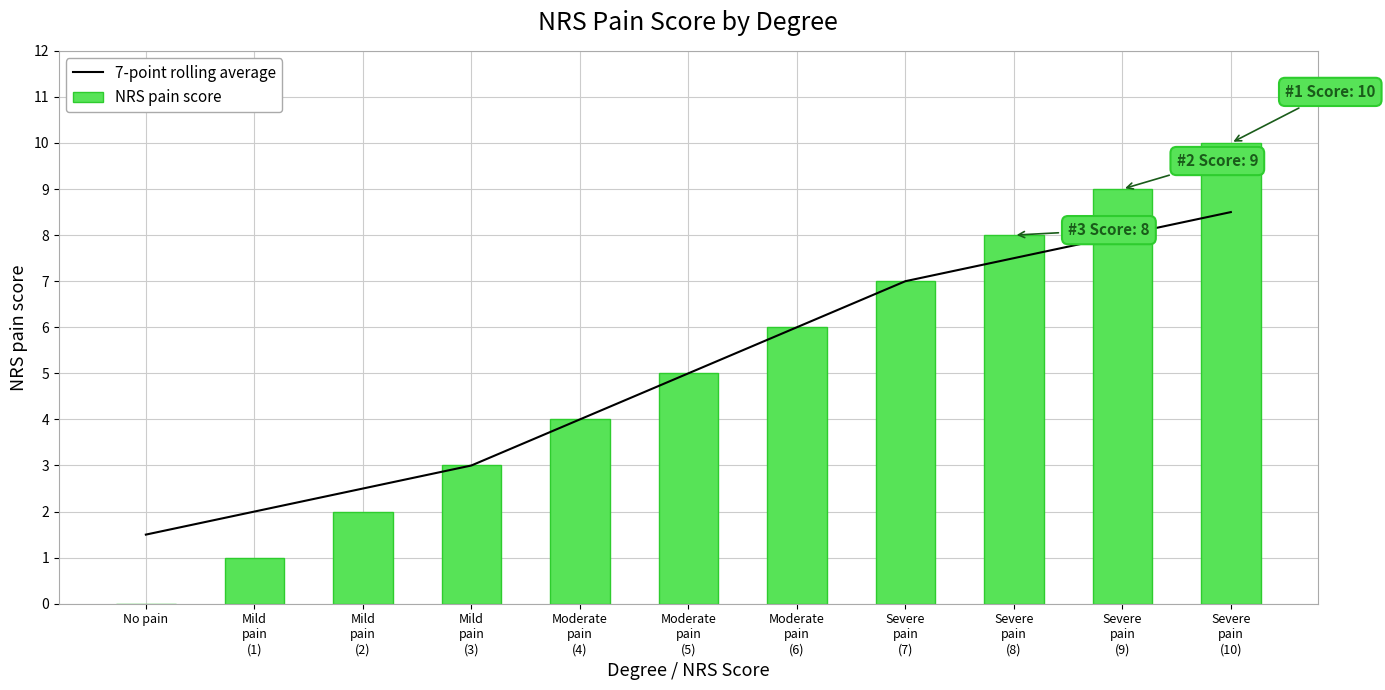

Is the value of NRS pain score at No pain greater than the value of 7-point rolling average at Severe
pain
(10)?

No